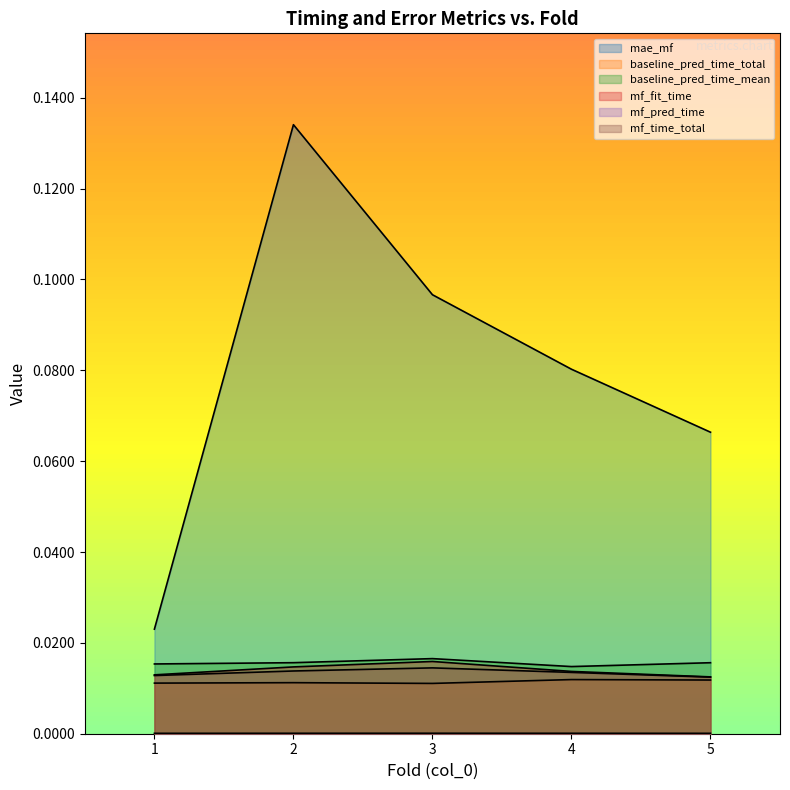

Reading right to left, extract all data points from this chart.

mae_mf: 5=0.1	4=0.1	3=0.1	2=0.1	1=0.0
baseline_pred_time_total: 5=0.0	4=0.0	3=0.0	2=0.0	1=0.0
baseline_pred_time_mean: 5=0.0	4=0.0	3=0.0	2=0.0	1=0.0
mf_fit_time: 5=0.0	4=0.0	3=0.0	2=0.0	1=0.0
mf_pred_time: 5=0.0	4=0.0	3=0.0	2=0.0	1=0.0
mf_time_total: 5=0.0	4=0.0	3=0.0	2=0.0	1=0.0